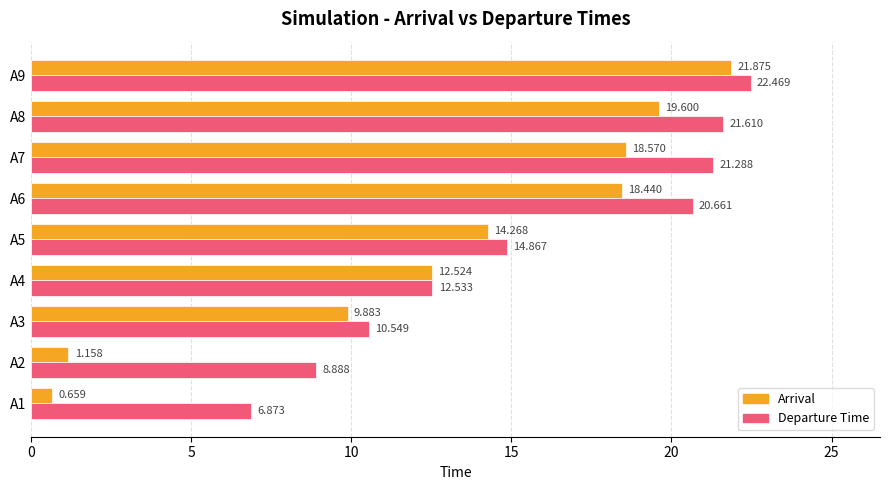

Is the value of Departure Time at A5 greater than the value of Arrival at A9?

No